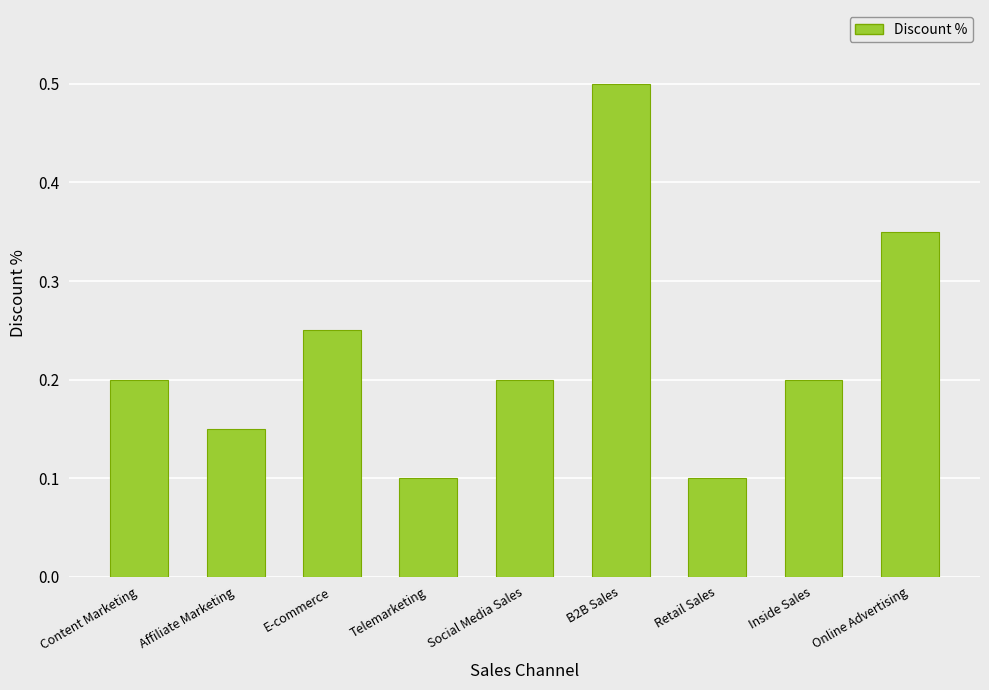

How many values are between 0 and 1?

9